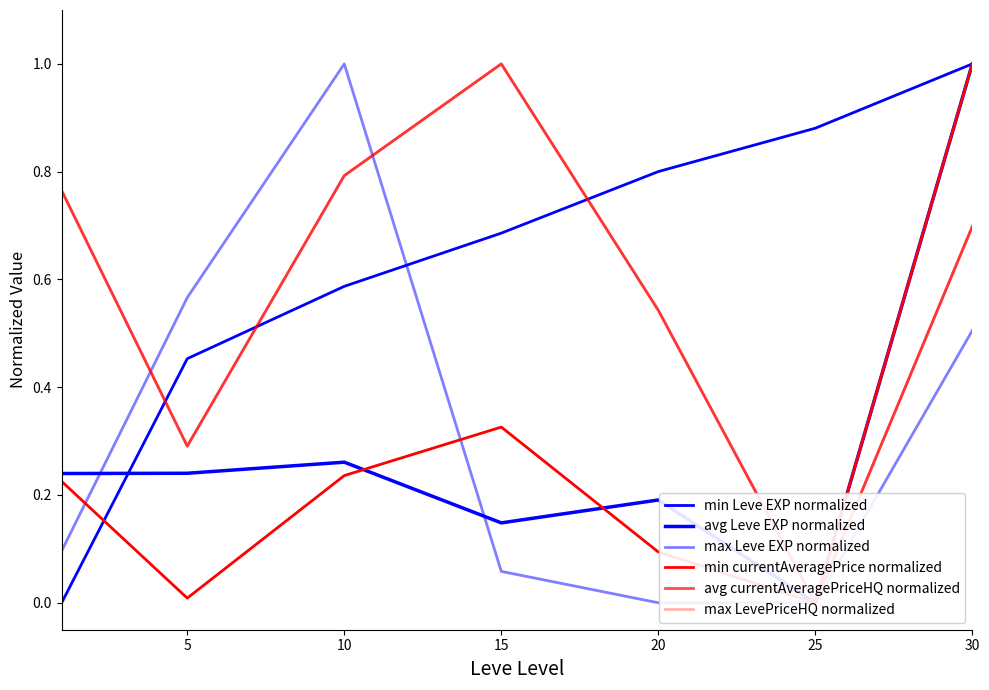

The value of avg currentAveragePriceHQ normalized at 10 is 0.4. True or false?

False